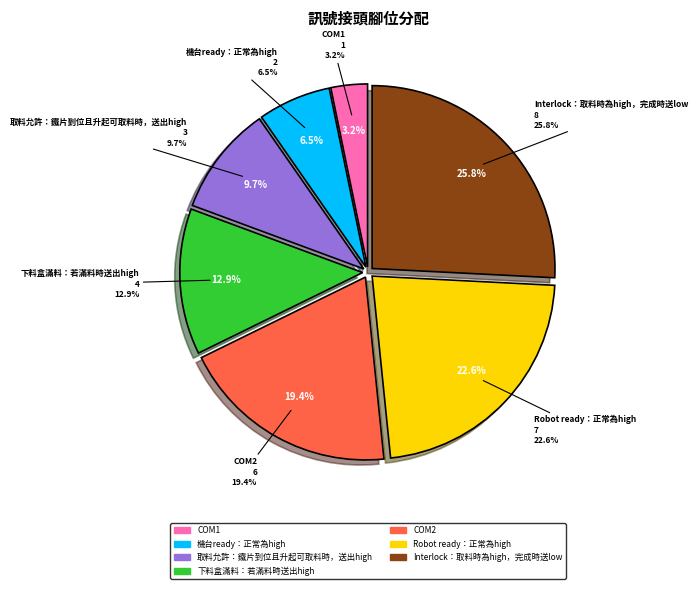

How many segments does this pie chart have?

7